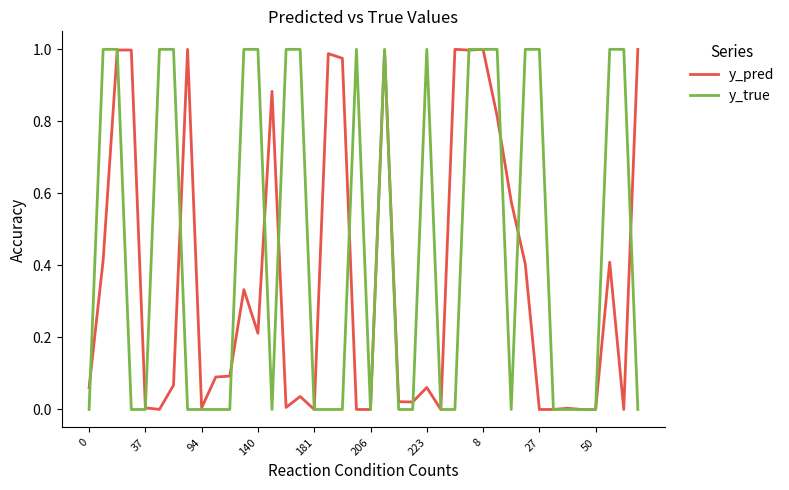

True or false: y_pred and y_true intersect in this chart.

True